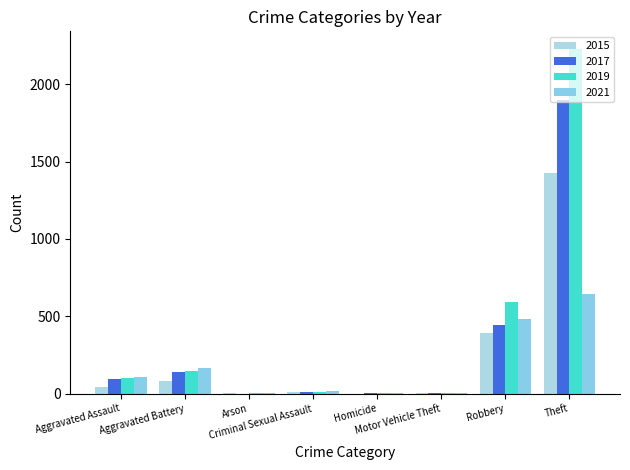

What value does the 2019 series have at Aggravated Battery, to the nearest 10?

150